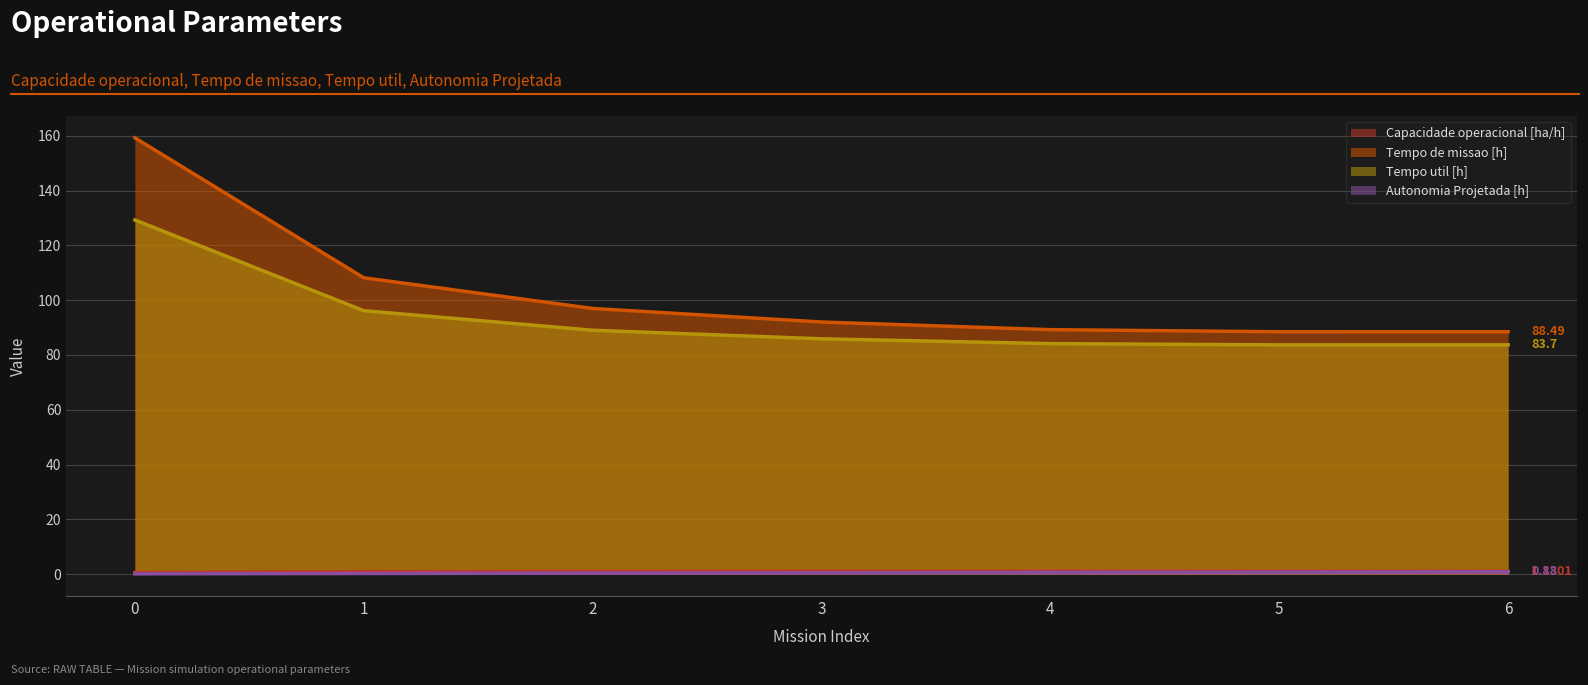

Reading left to right, transcribe all the data shown in this chart.

Capacidade operacional [ha/h]: 0=0.6	1=0.9	2=1.0	3=1.1	4=1.1	5=1.1	6=1.1
Tempo de missao [h]: 0=159.2	1=108.2	2=97.0	3=92.0	4=89.2	5=88.5	6=88.5
Tempo util [h]: 0=129.3	1=96.2	2=89.0	3=85.9	4=84.1	5=83.7	6=83.7
Autonomia Projetada [h]: 0=0.1	1=0.3	2=0.4	3=0.5	4=0.6	5=0.8	6=0.9